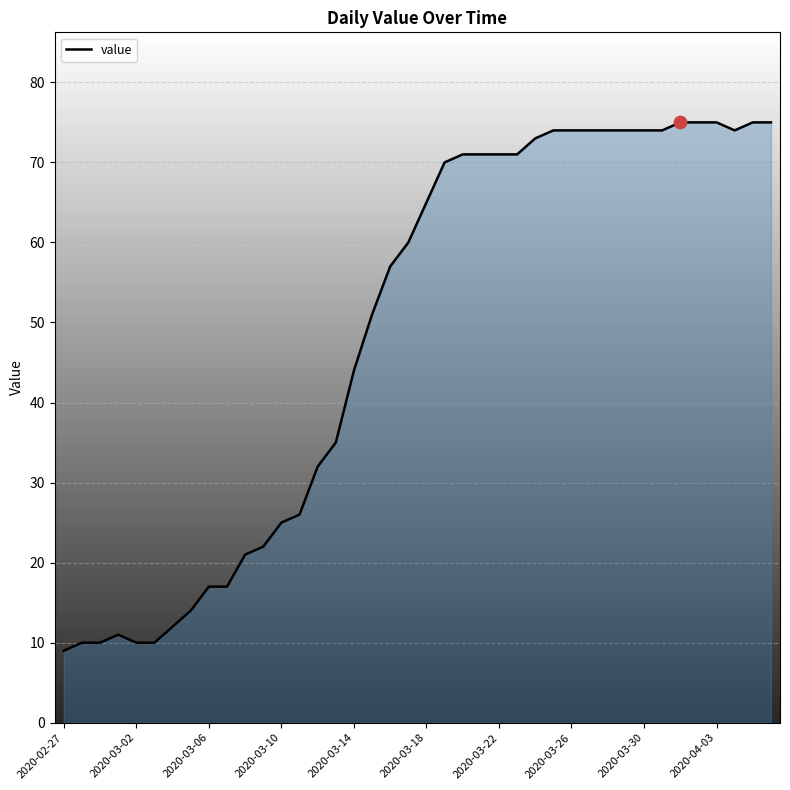

What is the smallest value displayed?

9